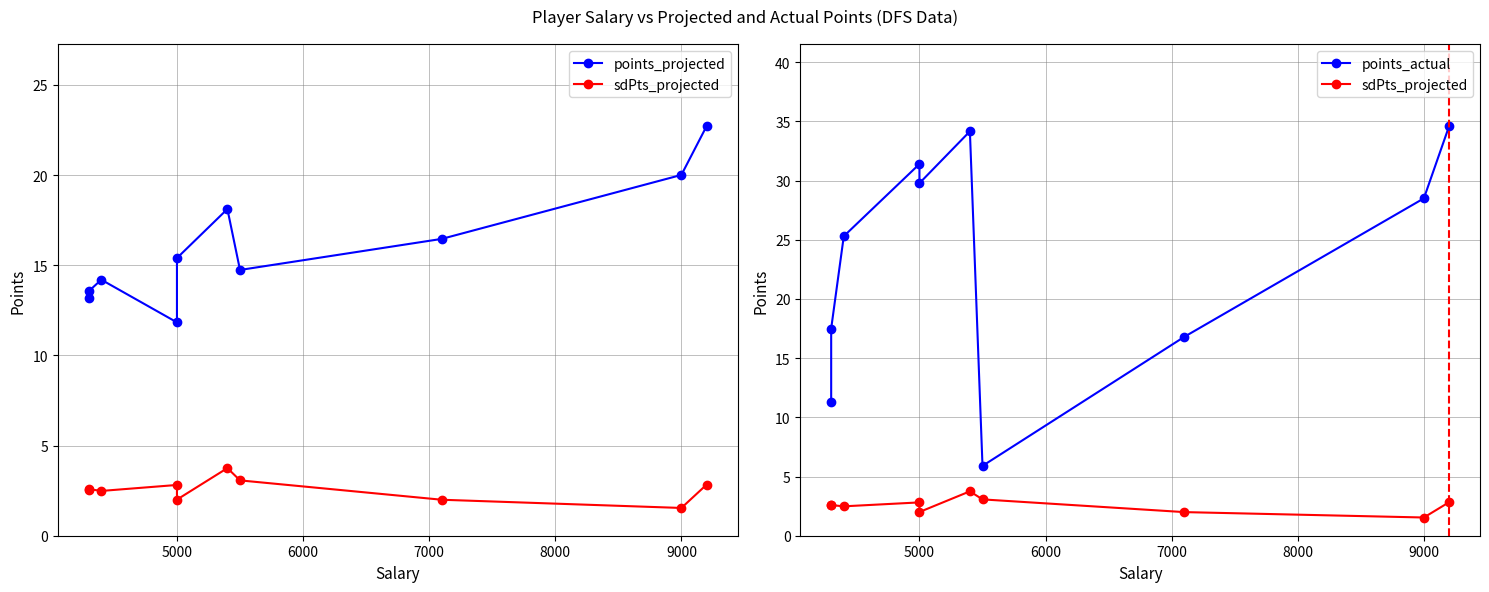

What is the difference between the second highest and minimum values in the points_actual series?

28.3